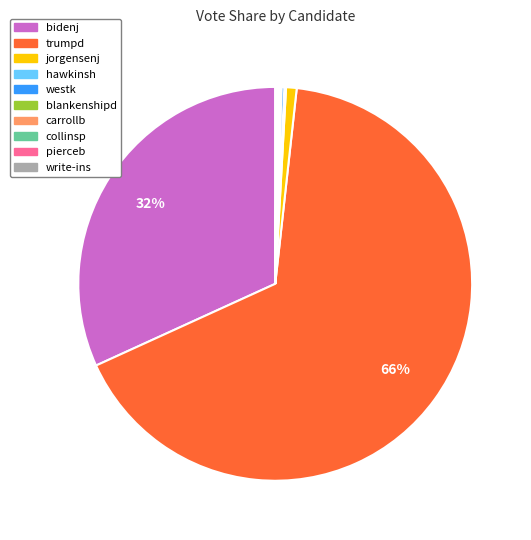

What percentage is the jorgensenj slice, to the nearest percent?

1%